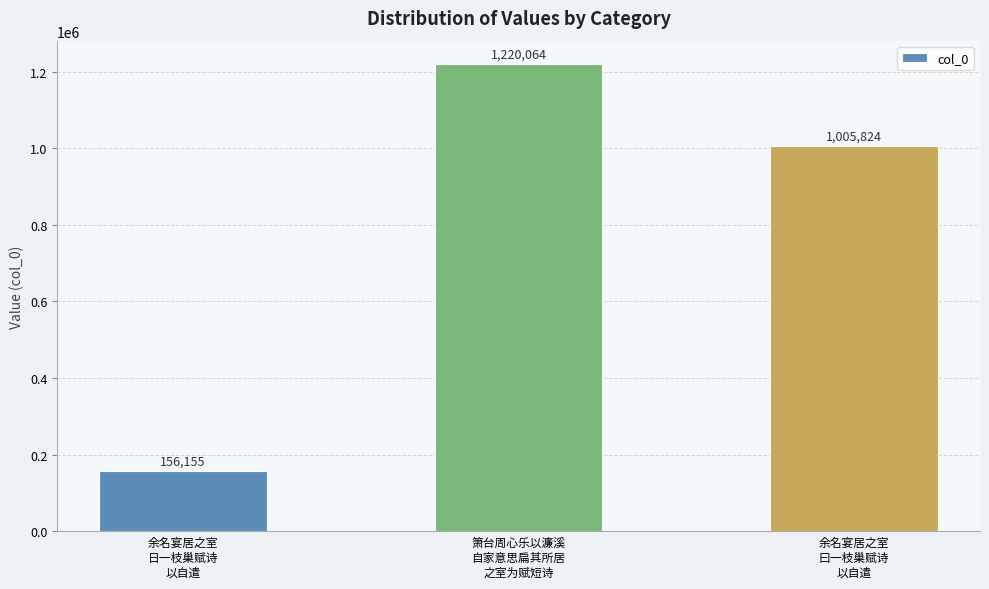

At which label is the value closest to 688109?

余名宴居之室
曰一枝巢赋诗
以自遣